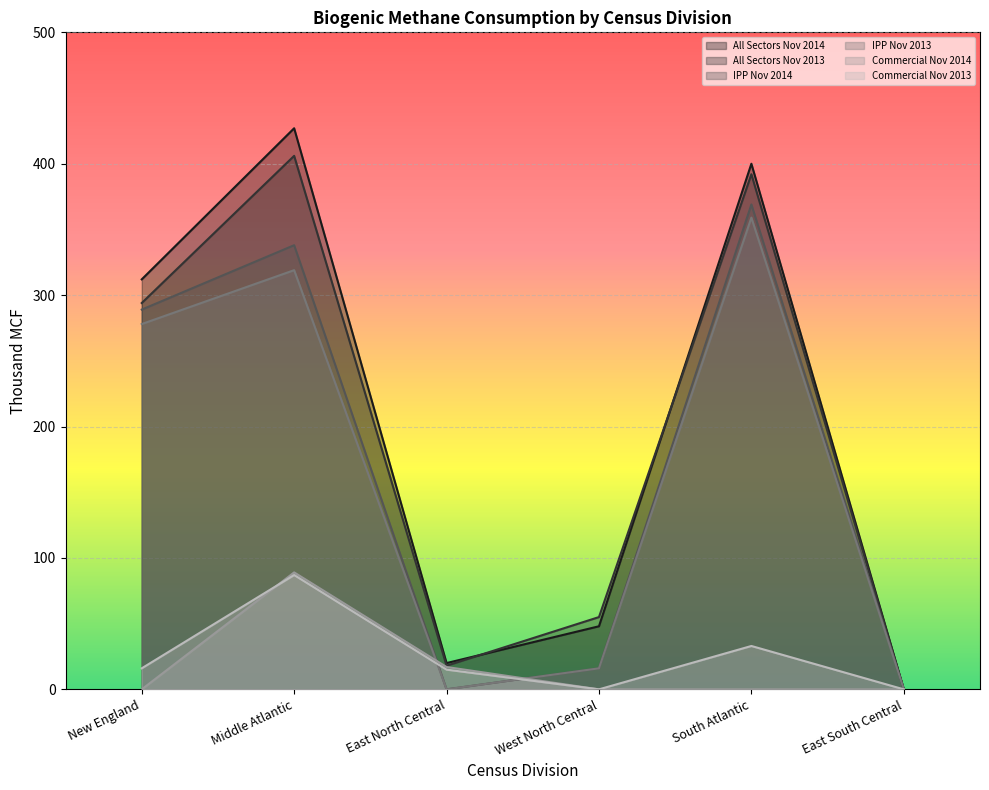

Reading left to right, list all the values displayed in this chart.

All Sectors Nov 2014: 312	427	20	48	400	0
All Sectors Nov 2013: 294	406	18	55	392	0
IPP Nov 2014: 289	338	0	16	369	0
IPP Nov 2013: 278	319	0	16	359	0
Commercial Nov 2014: 0	89	17	0	0	0
Commercial Nov 2013: 16	87	15	0	33	0